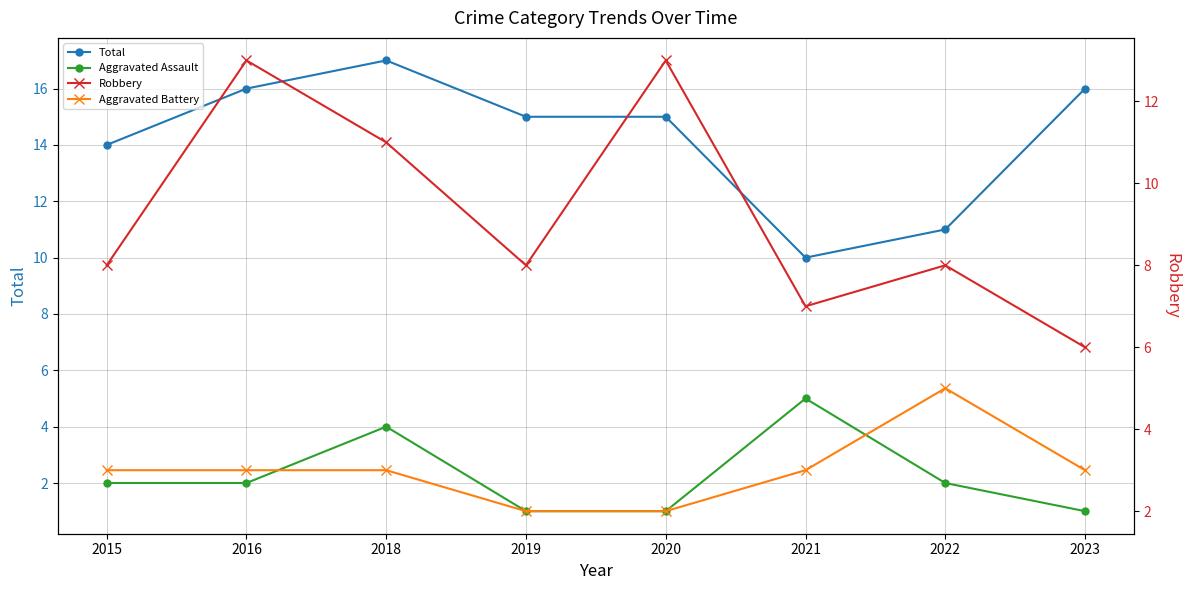

How many lines are shown in the chart?

4